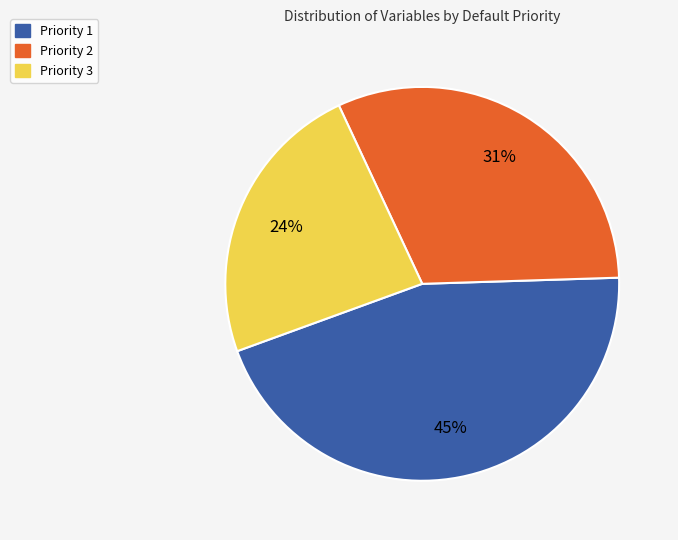

Approximately how many times larger is the value at Priority 2 compared to Priority 1?

0.7